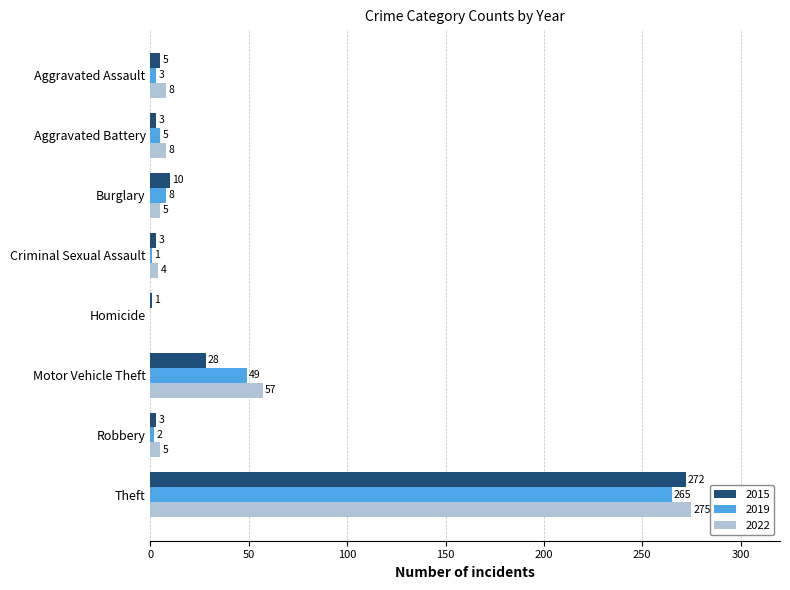

At which label does 2019 reach its peak?

Theft